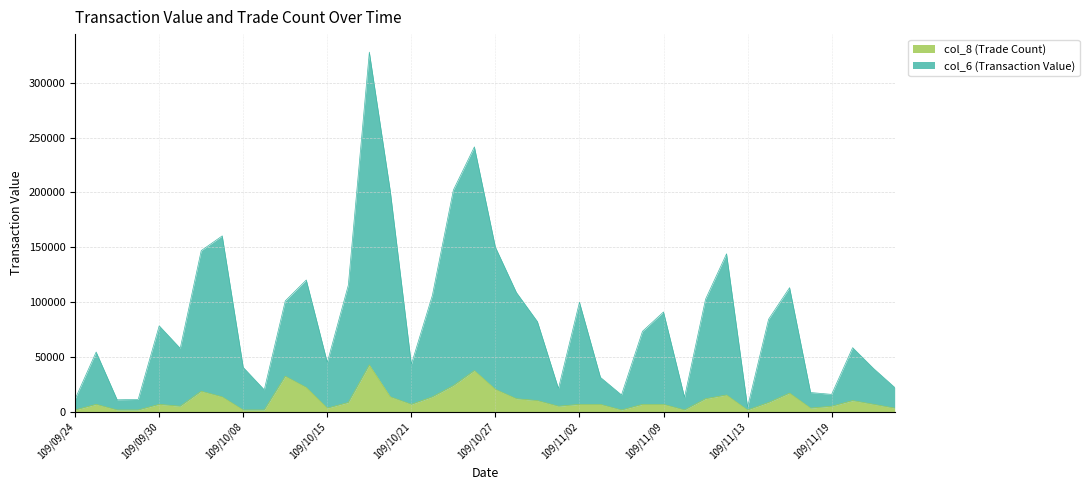

How many interior local valleys does the col_8 (Trade Count) series have?

8